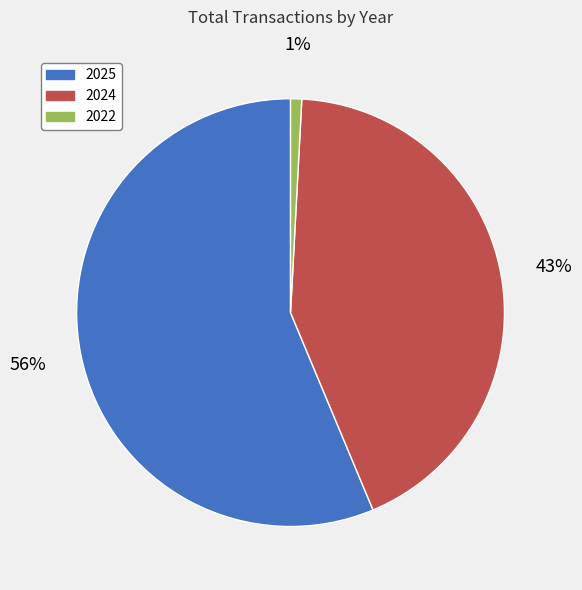

What is the ratio of the value at 2025 to the value at 2024?

1.3